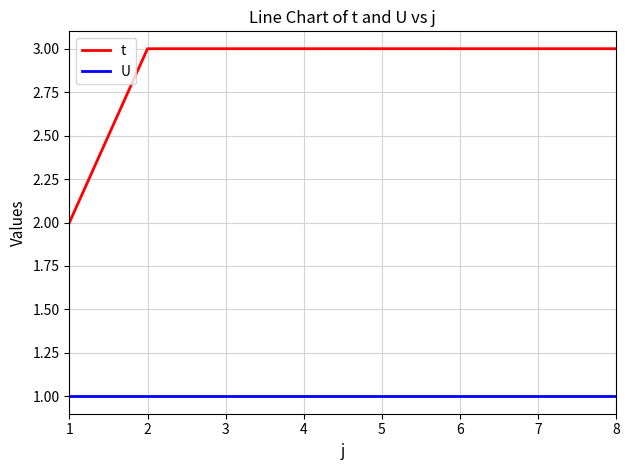

Is it true that t equals 3 at 3?

True